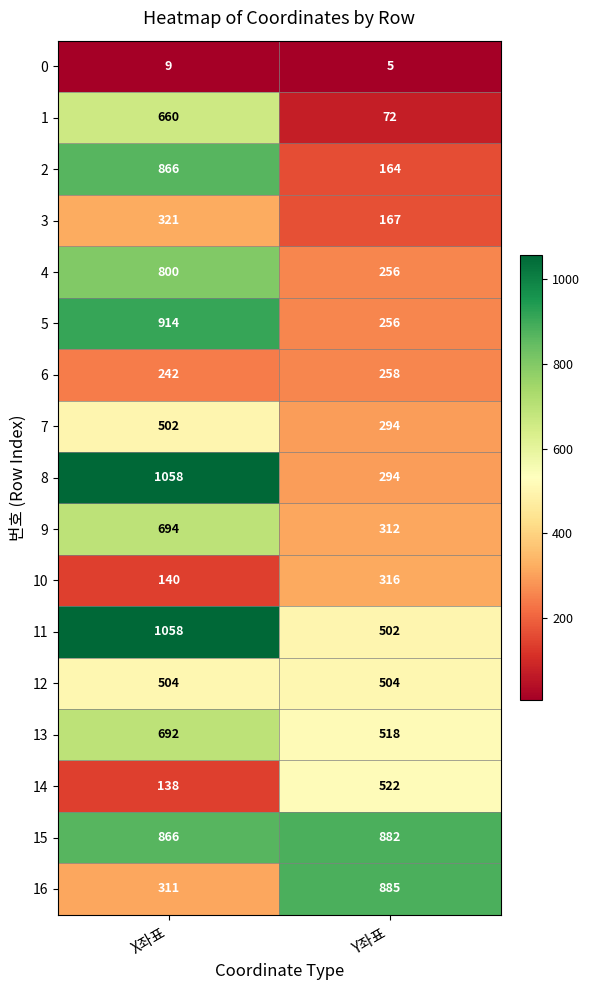

The 8 series shows 294 at Y좌표. True or false?

True